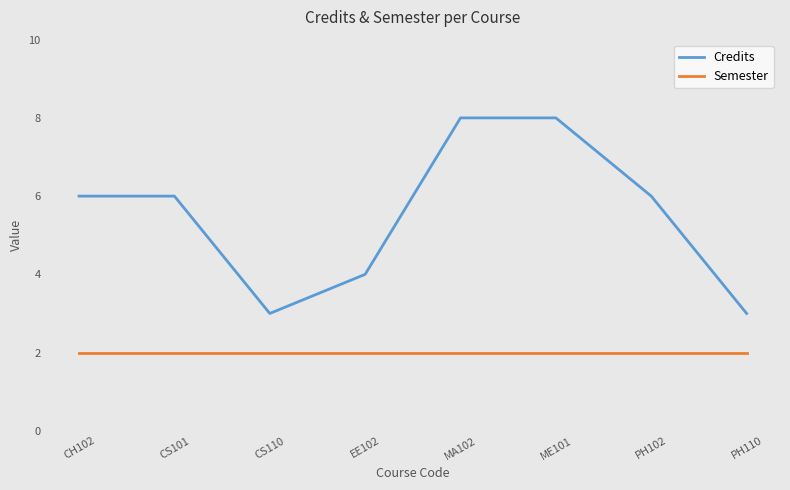

What is the greatest value displayed?

8